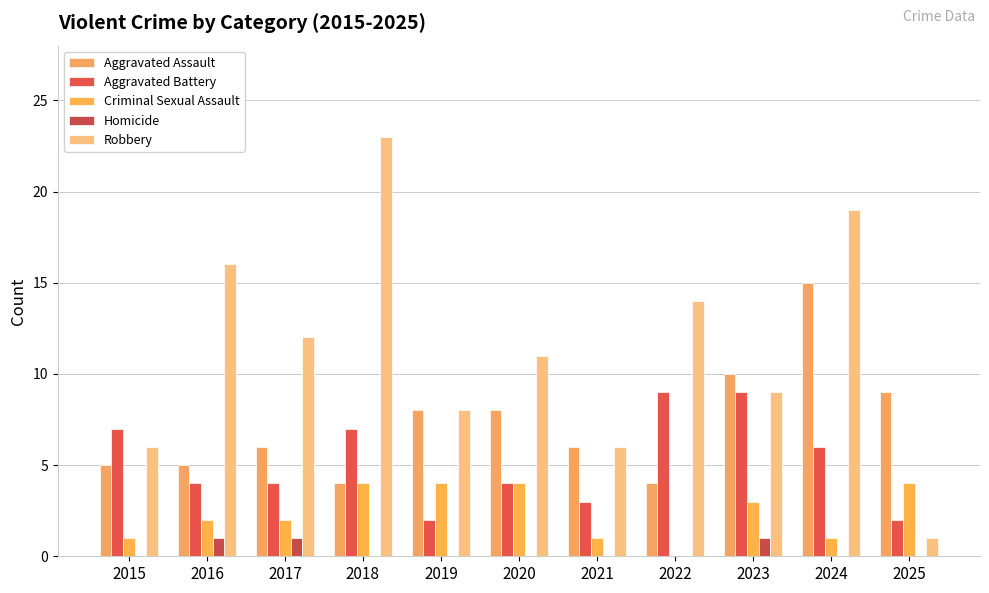

At which label does Robbery first exceed 11?

2016